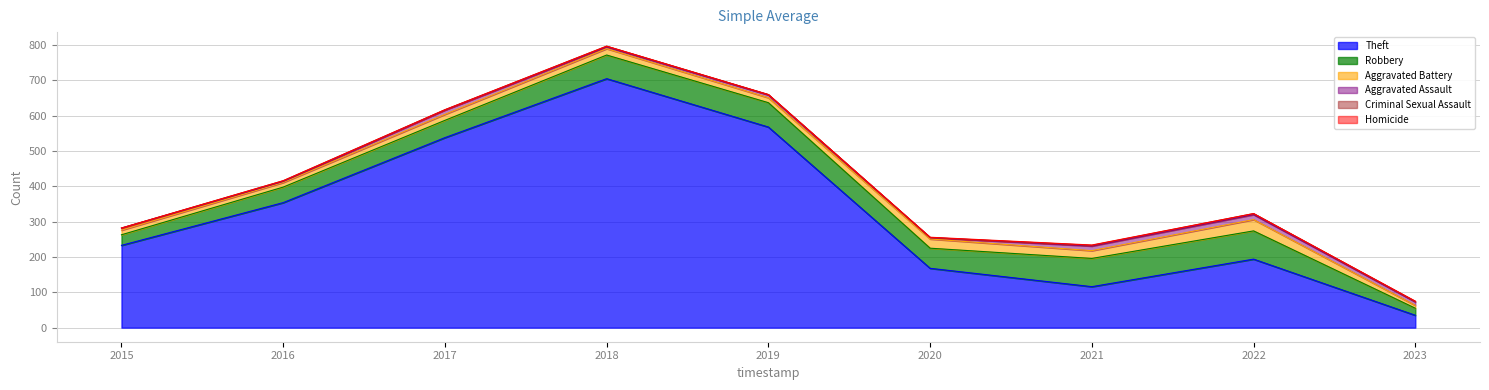

What is the value of the Aggravated Battery point at the 7th from the left?

22